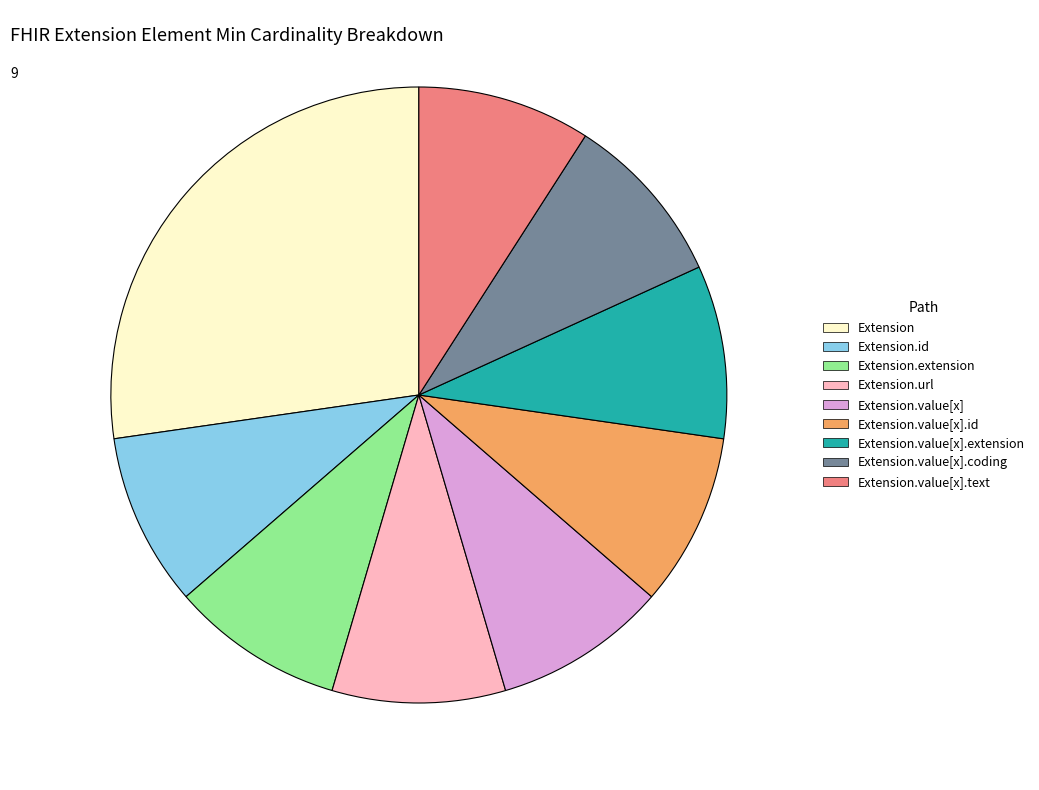

Approximately how many times larger is the value at Extension.id compared to Extension.value[x].extension?

1.0